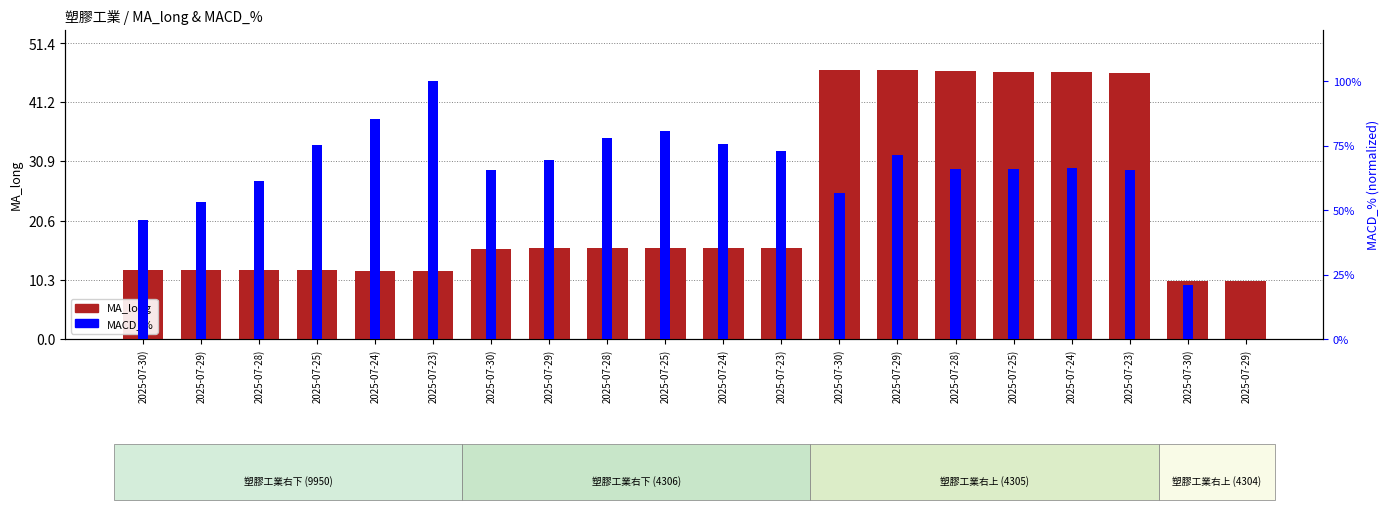

What is the approximate value of MA_long at 2025-07-28)?

46.6